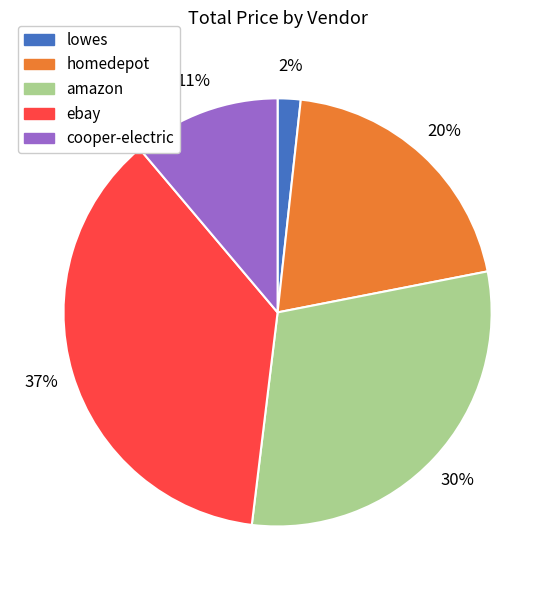

Does any single category account for the majority?

No